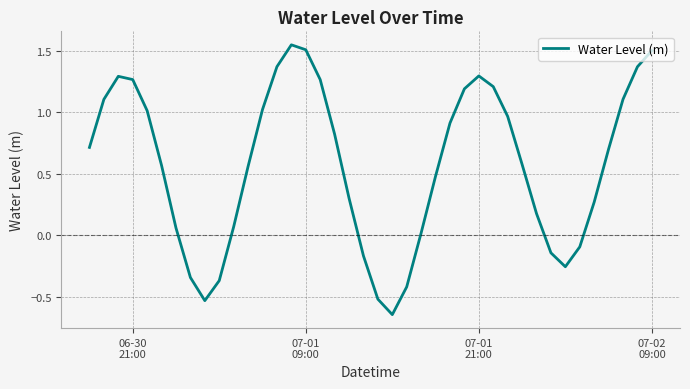

How many negative values are there?

10